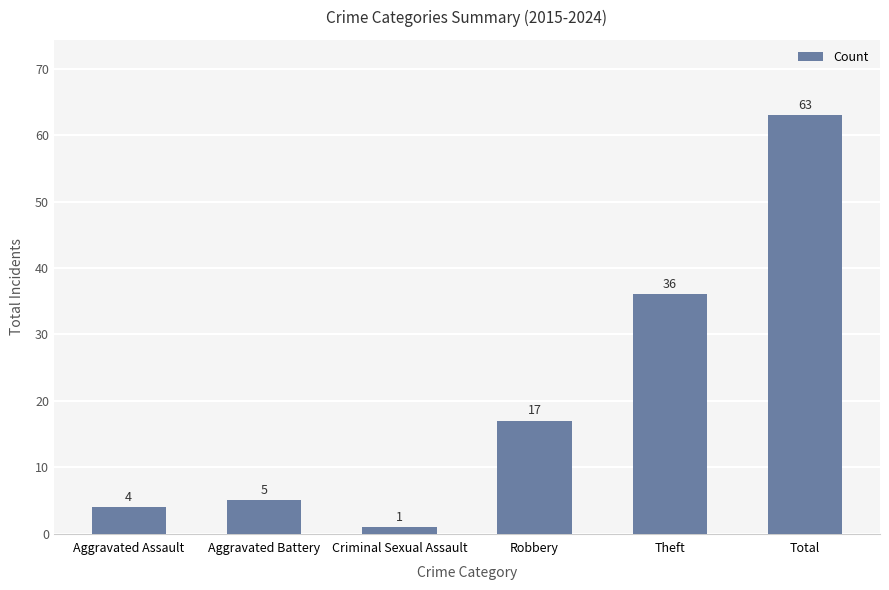

What is the label of the 5th bar from the right?

Aggravated Battery